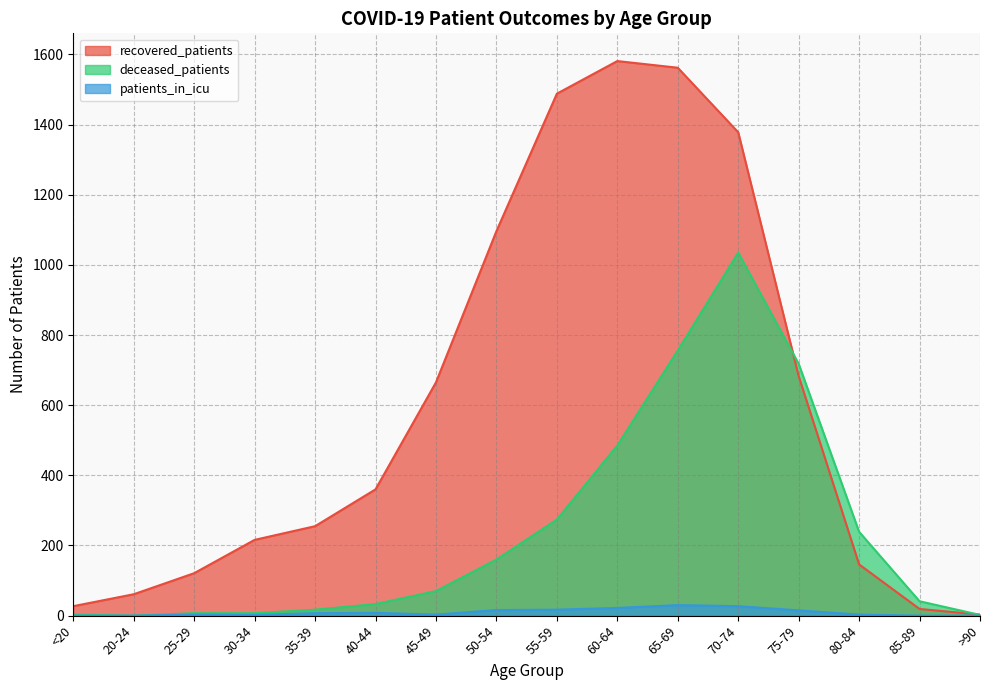

How many data points does each series have?

16